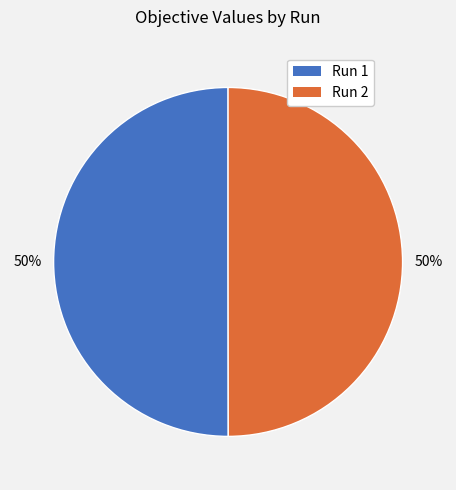

How many segments does this pie chart have?

2